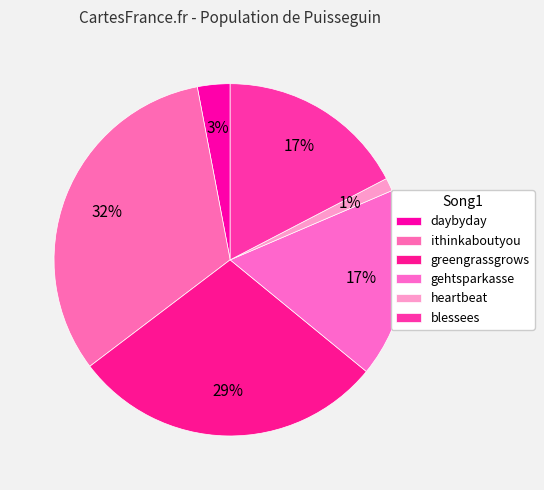

To the nearest percent, what is the combined percentage of heartbeat and ithinkaboutyou?

34%